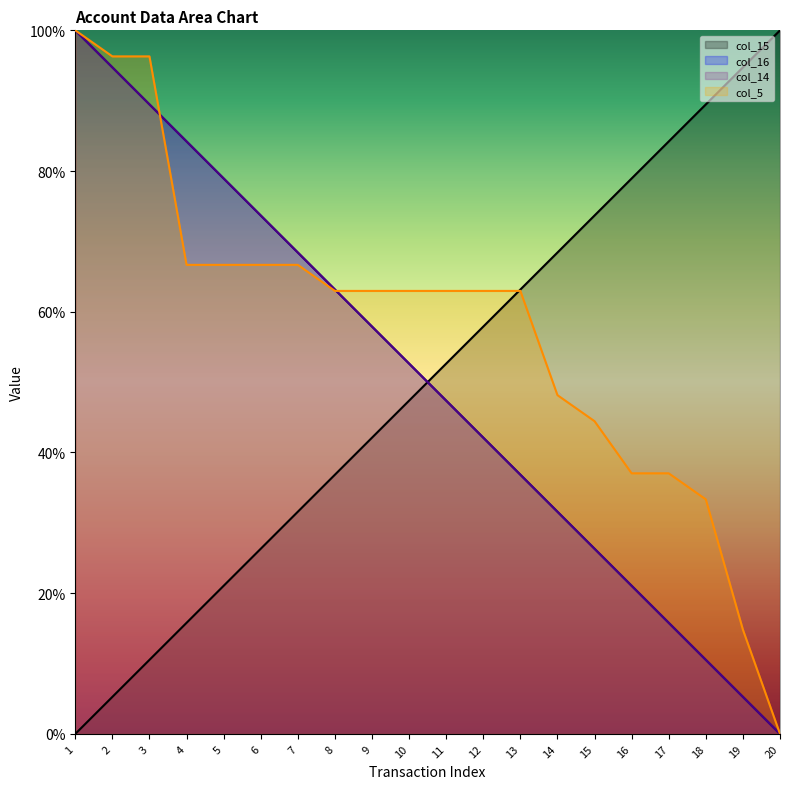

Reading right to left, transcribe all the data shown in this chart.

col_15: 20=100.0	19=94.7	18=89.5	17=84.2	16=78.9	15=73.7	14=68.4	13=63.2	12=57.9	11=52.6	10=47.4	9=42.1	8=36.8	7=31.6	6=26.3	5=21.1	4=15.8	3=10.5	2=5.3	1=0.0
col_16: 20=0.0	19=5.3	18=10.5	17=15.8	16=21.1	15=26.3	14=31.6	13=36.8	12=42.1	11=47.4	10=52.6	9=57.9	8=63.2	7=68.4	6=73.7	5=78.9	4=84.2	3=89.5	2=94.7	1=100.0
col_14: 20=0.0	19=5.3	18=10.5	17=15.8	16=21.1	15=26.3	14=31.6	13=36.8	12=42.1	11=47.4	10=52.6	9=57.9	8=63.2	7=68.4	6=73.7	5=78.9	4=84.2	3=89.5	2=94.7	1=100.0
col_5: 20=0.0	19=14.8	18=33.3	17=37.0	16=37.0	15=44.4	14=48.1	13=63.0	12=63.0	11=63.0	10=63.0	9=63.0	8=63.0	7=66.7	6=66.7	5=66.7	4=66.7	3=96.3	2=96.3	1=100.0